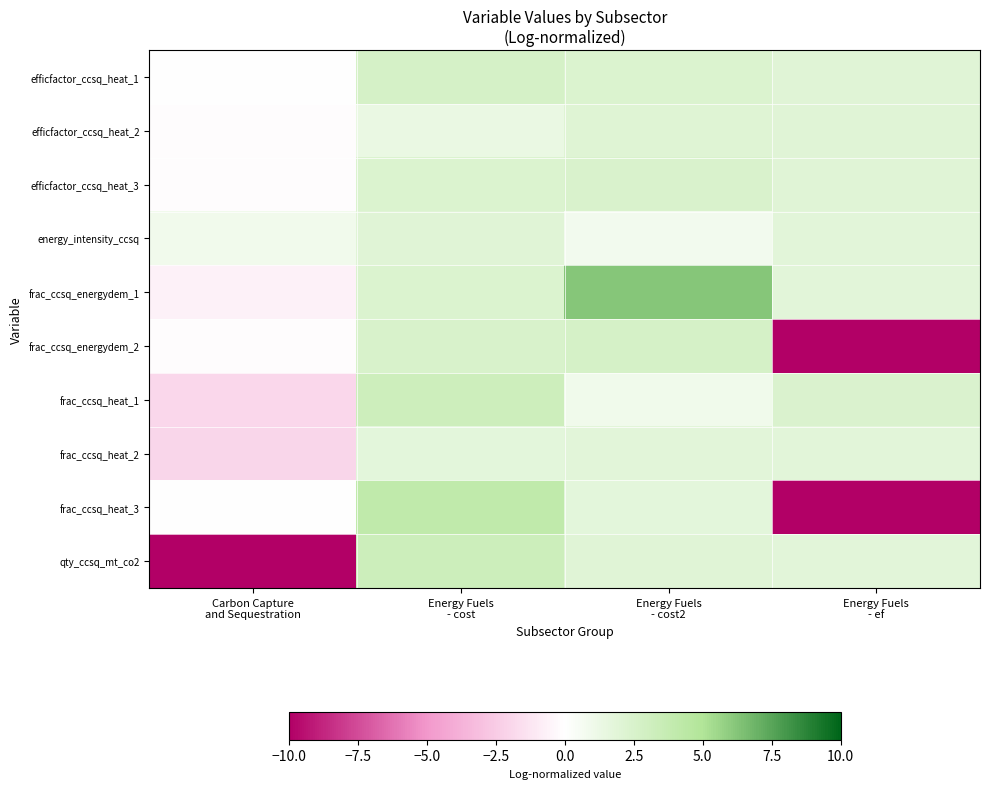

Which has a higher value, Energy Fuels
- ef or Energy Fuels
- cost2?

Energy Fuels
- cost2